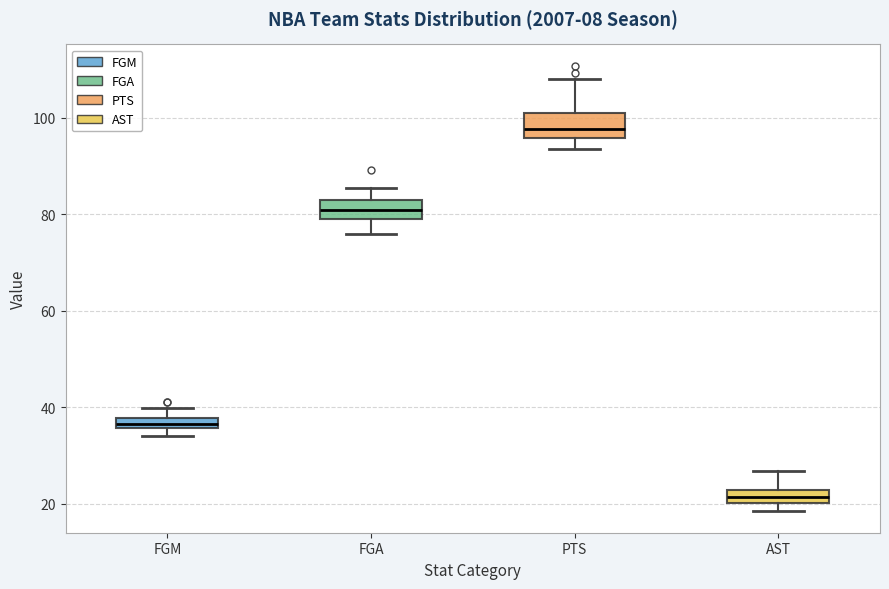

Which box's median line is the lowest?

AST